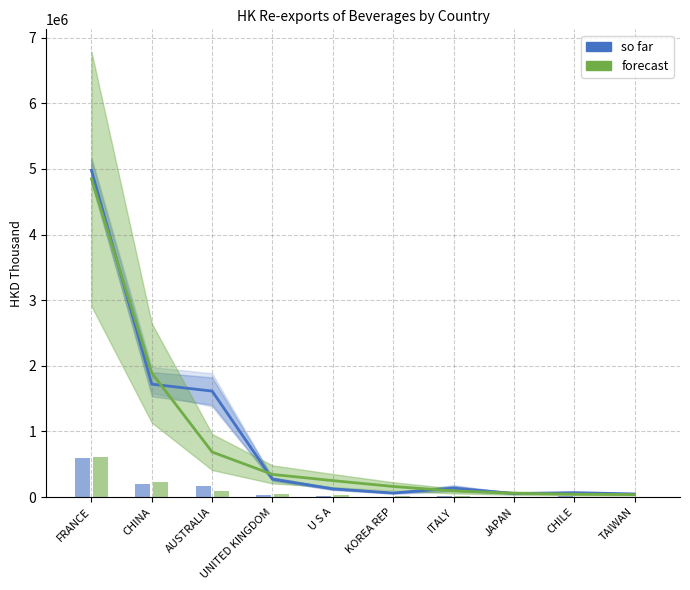

How many bars are there in each group?

2